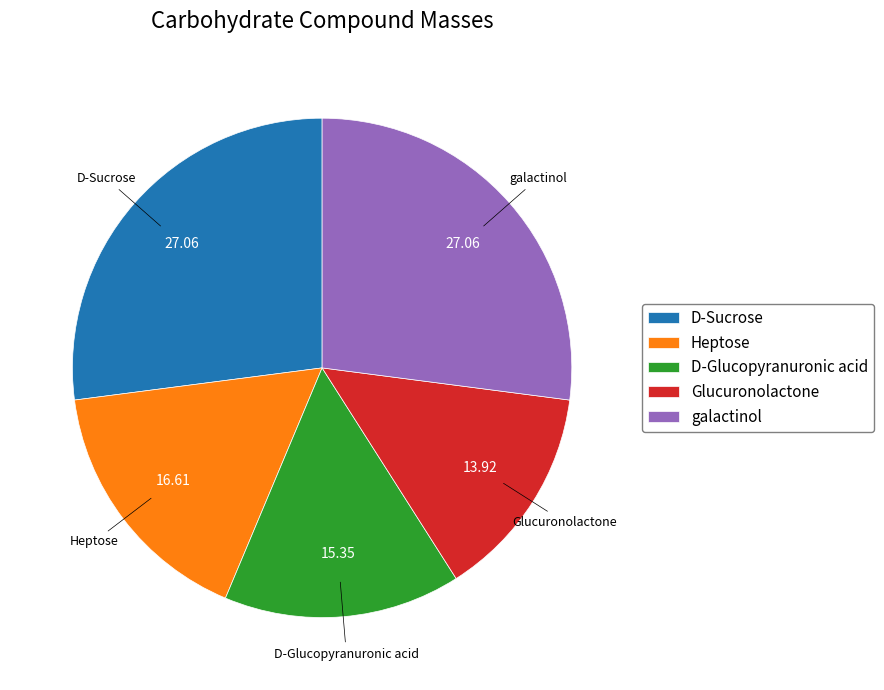

Does any single category account for the majority?

No